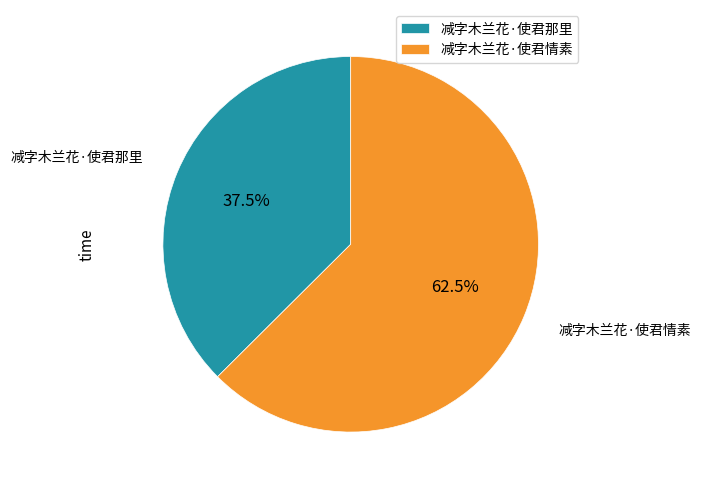

Which category has the biggest portion of the pie?

减字木兰花·使君情素